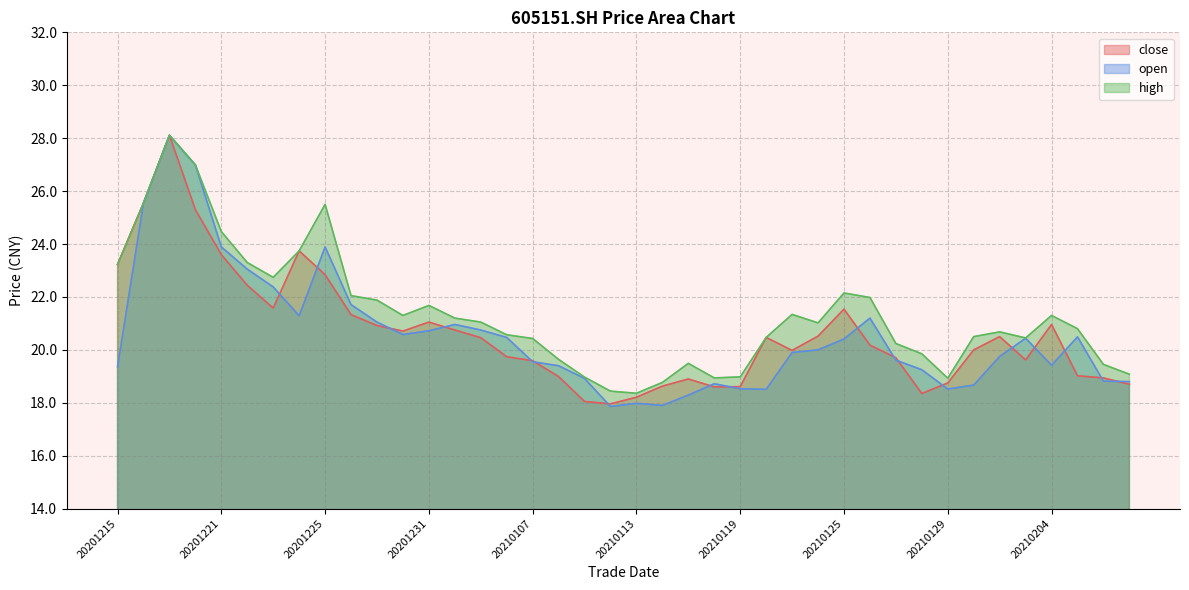

How many values in the close series are below 20?

18